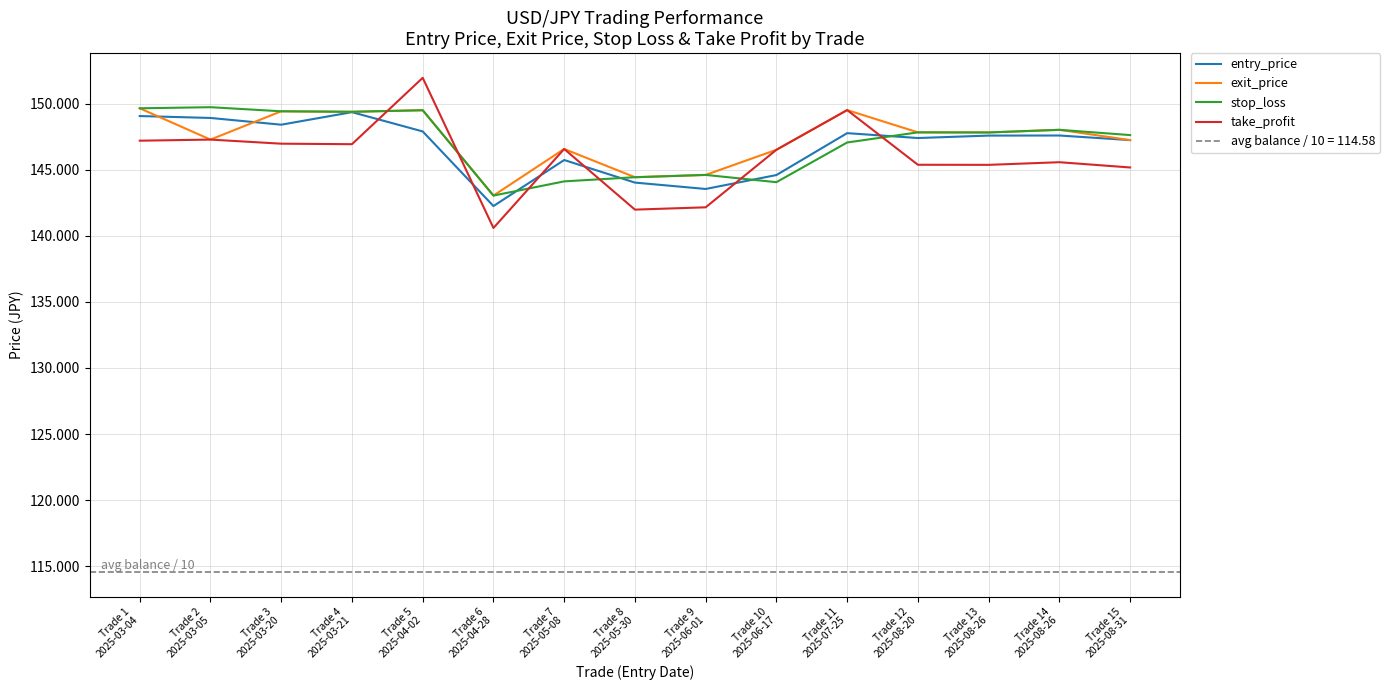

How many times do take_profit and entry_price cross each other?

6